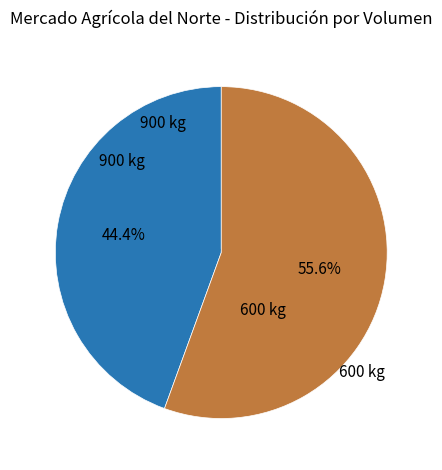

Does any single category account for the majority?

Yes